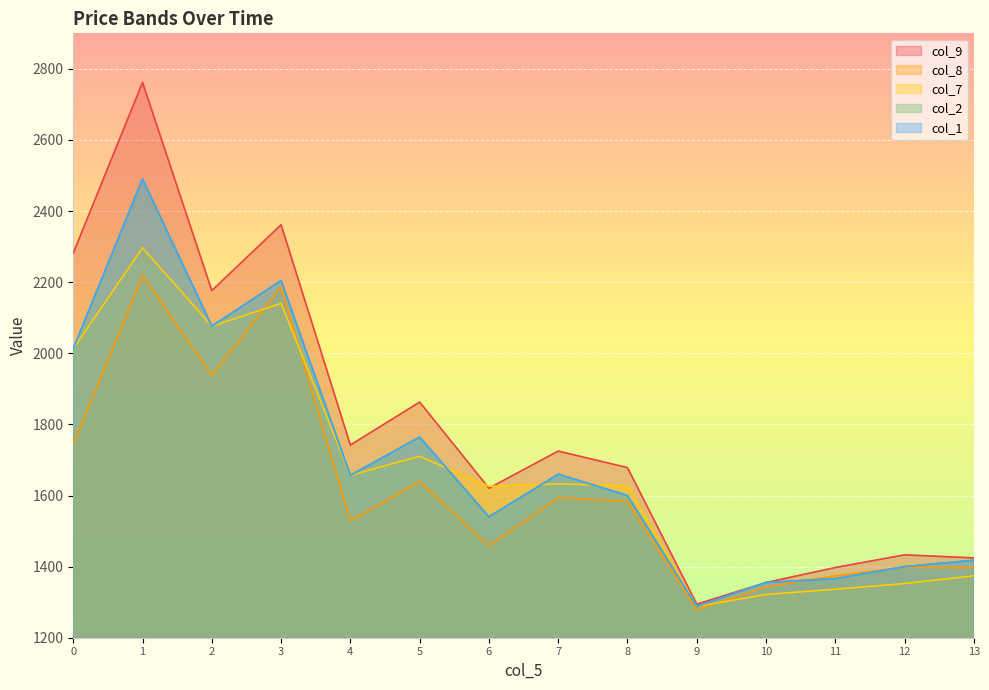

At how many categories does at least one series exceed 1565?

9